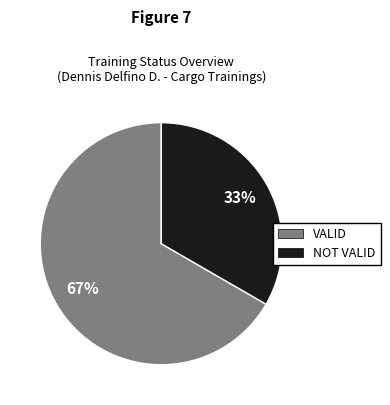

The VALID slice represents 56% of the pie. True or false?

False